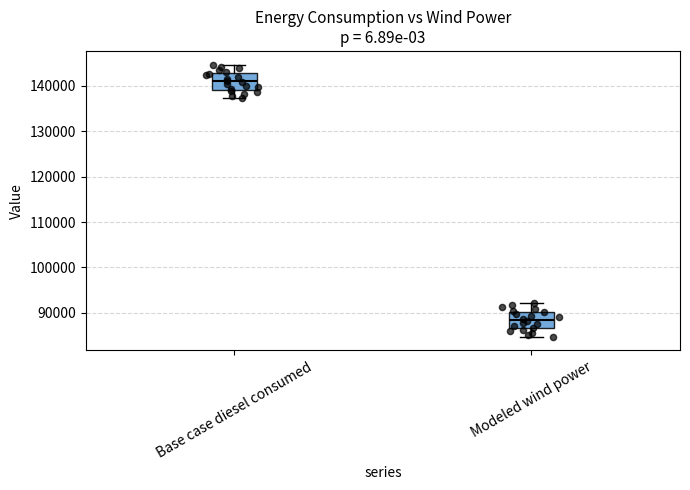

Where does the lower whisker of the box for Base case diesel consumed end on the y-axis? The values are not printed on the chart, so give them approximately, as read against the axis.

137000